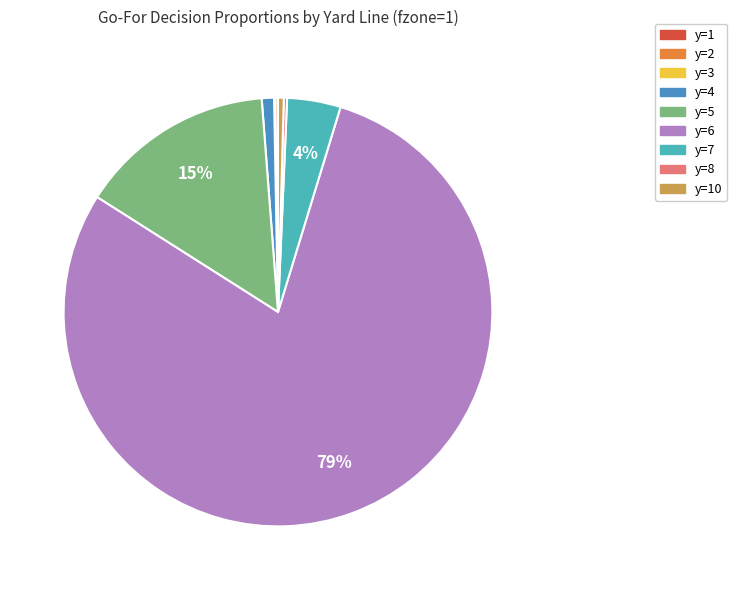

Is there any slice that represents more than half of the pie?

Yes